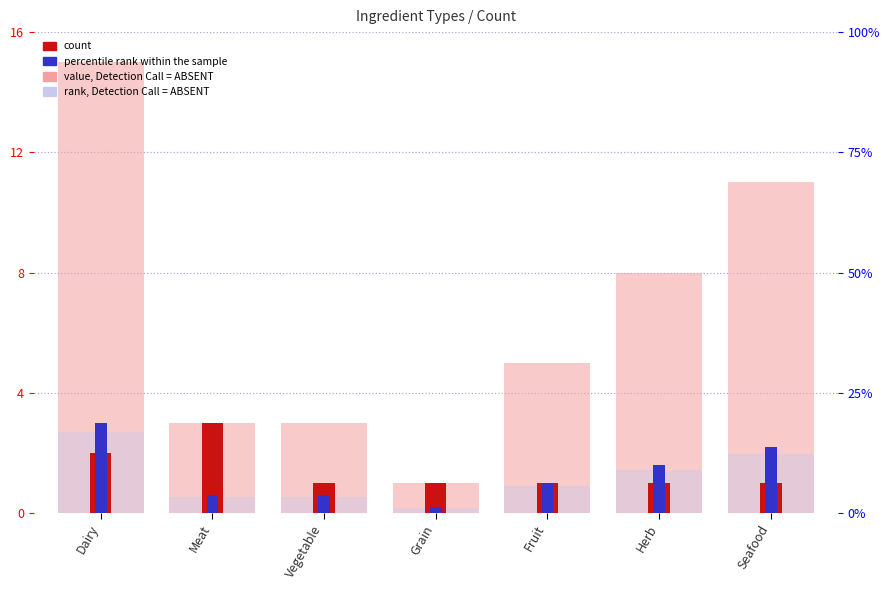

What is the spread (max minus min) of values at Meat?

2.5